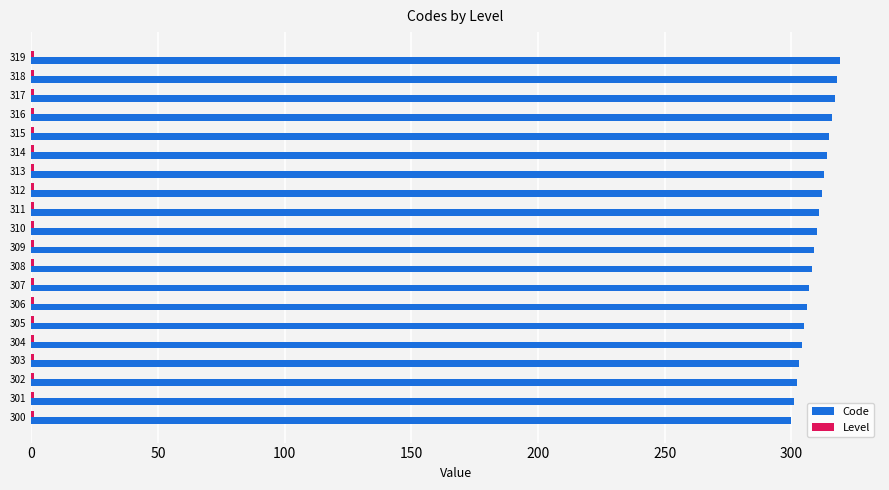

Which series has the largest total across all categories?

Code